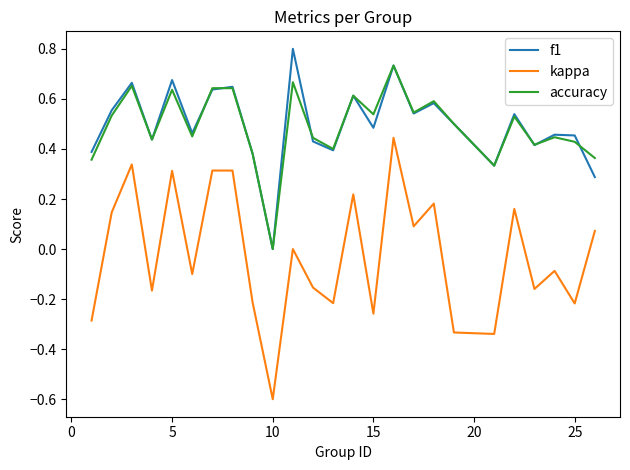

Which series has the largest range (max minus min)?

kappa